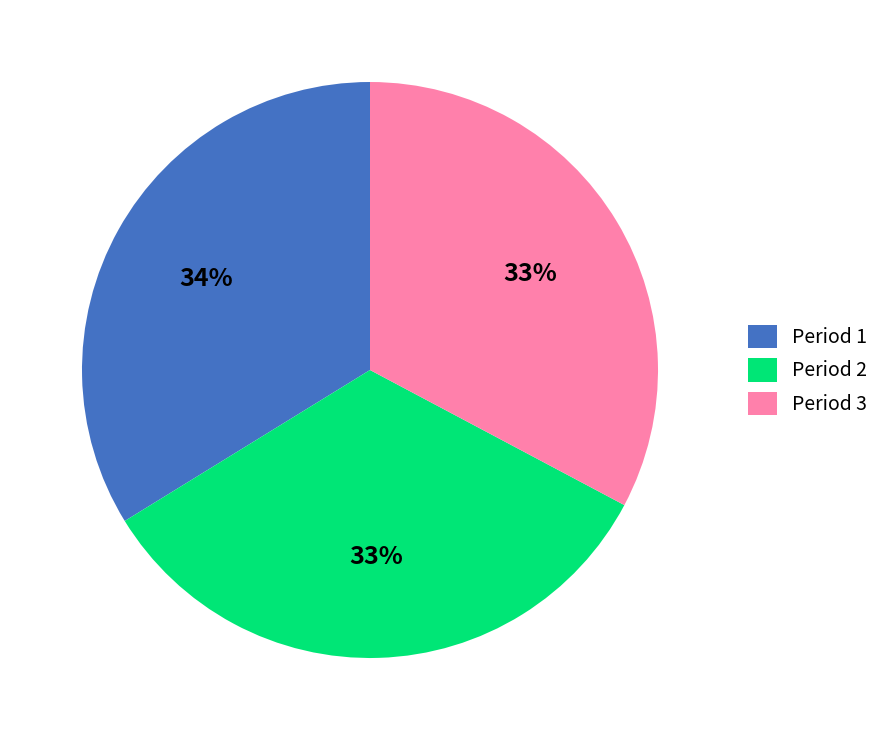

What is the ratio of the value at Period 3 to the value at Period 1?

1.0